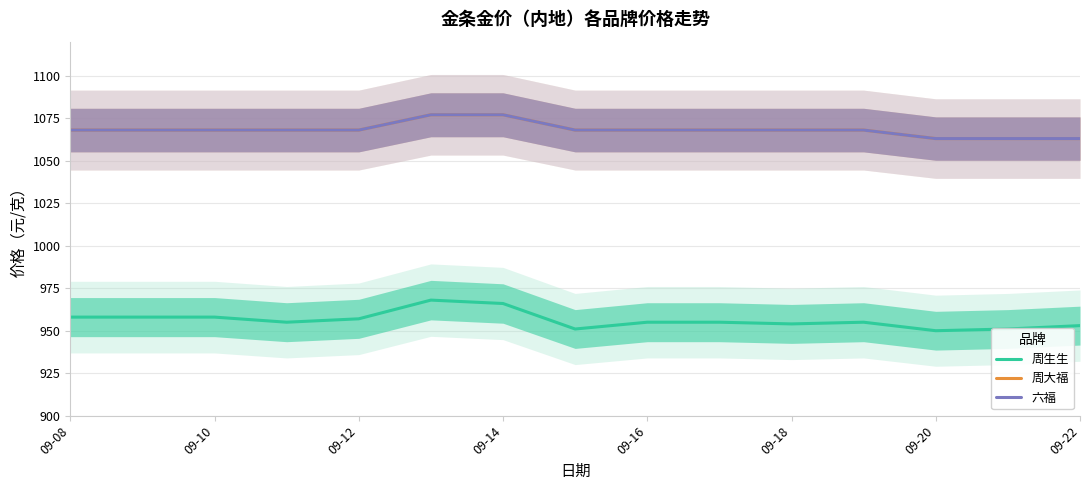

What is the difference between the highest and lowest values at 09-22?

110